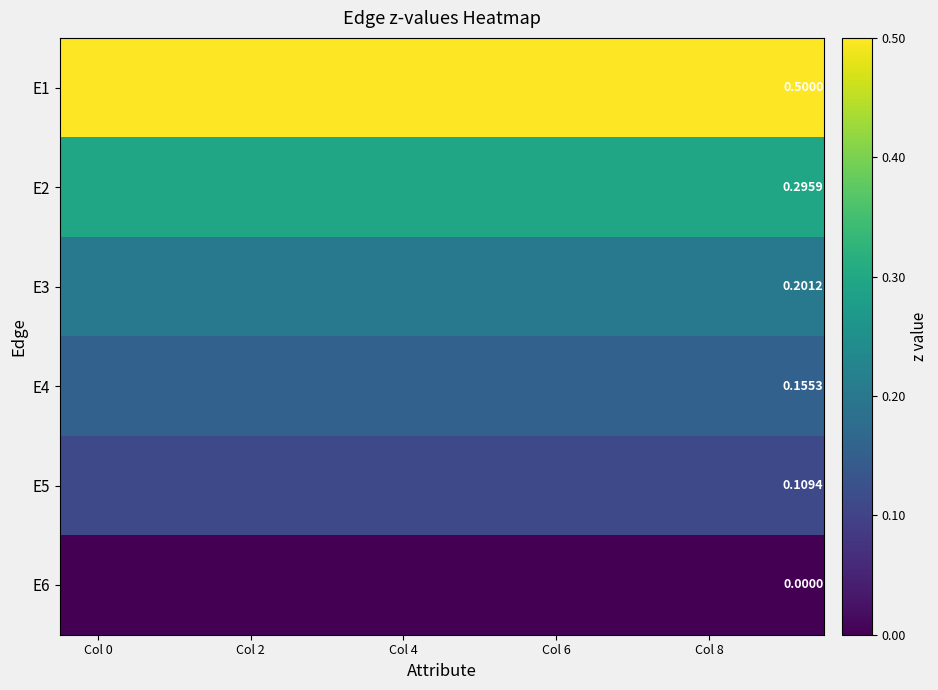

Which series has the largest total across all categories?

E1